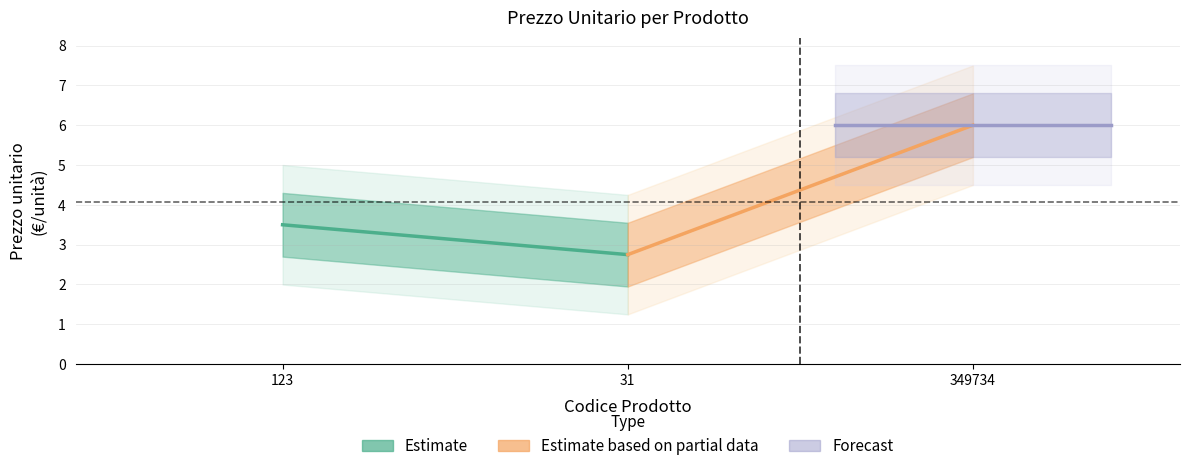

The Estimate series shows 2.8 at 31. True or false?

True